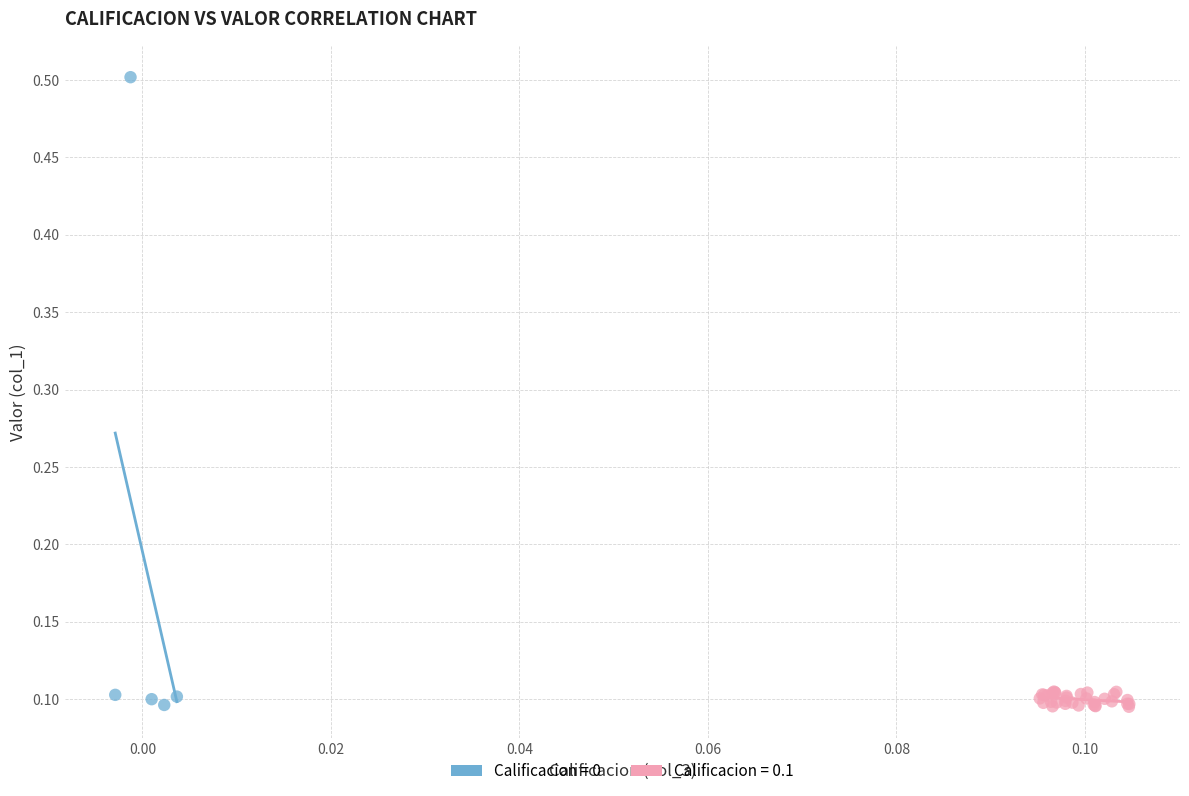

Which series reaches the maximum Y coordinate?

Calificacion = 0